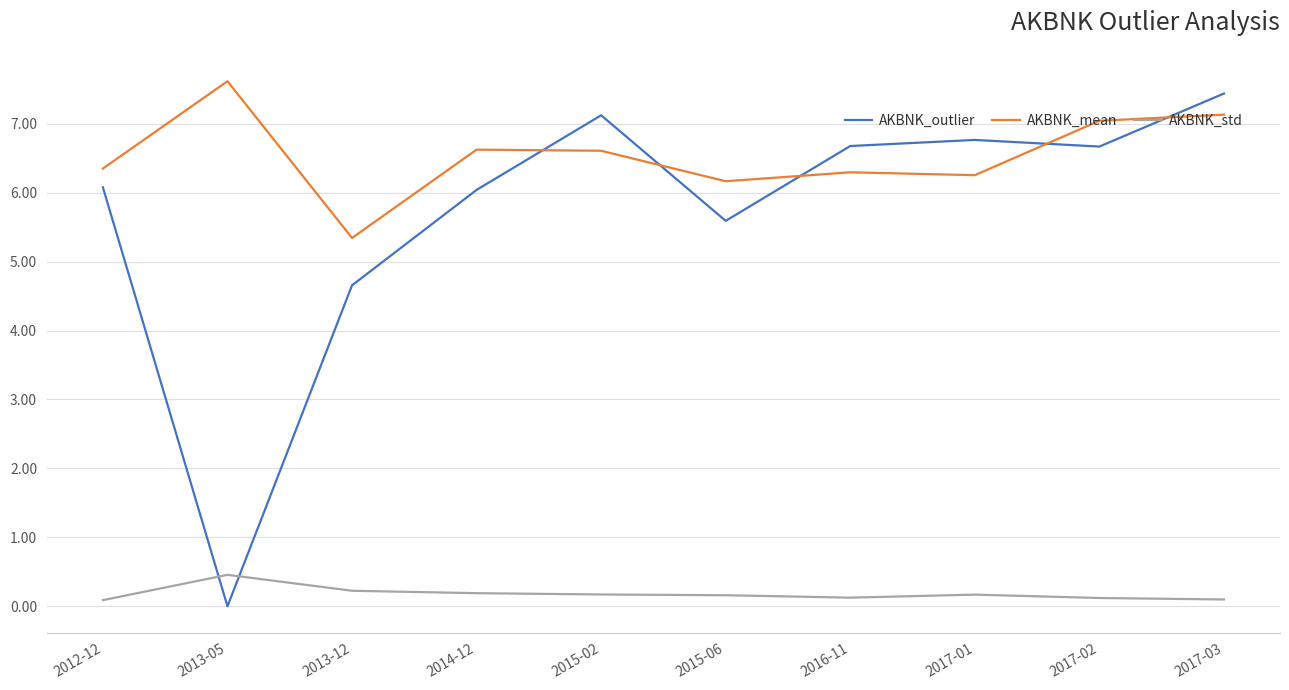

Rank the series at 2017-02 from highest to lowest value.

AKBNK_mean, AKBNK_outlier, AKBNK_std